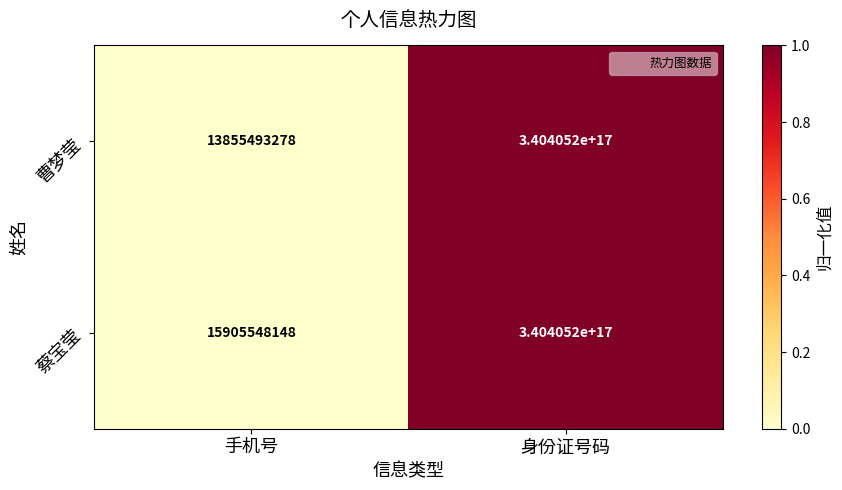

At which label does 曹梦莹 reach its peak?

身份证号码